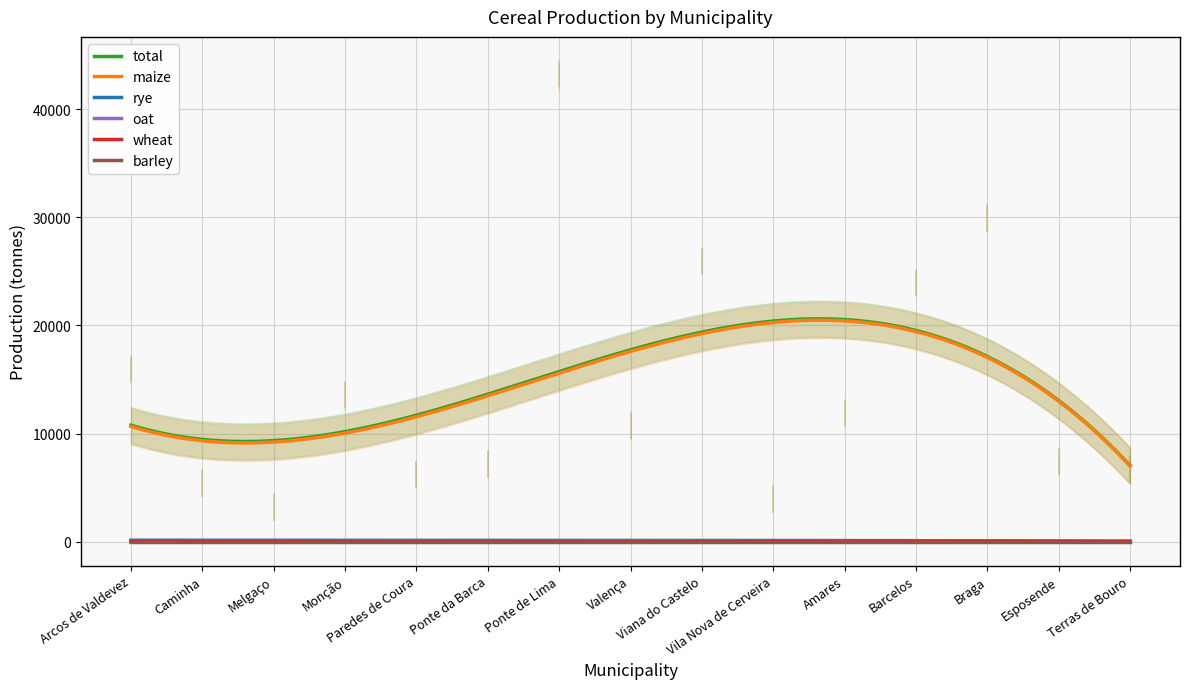

The value of maize at Arcos de Valdevez is 15833.4. True or false?

True